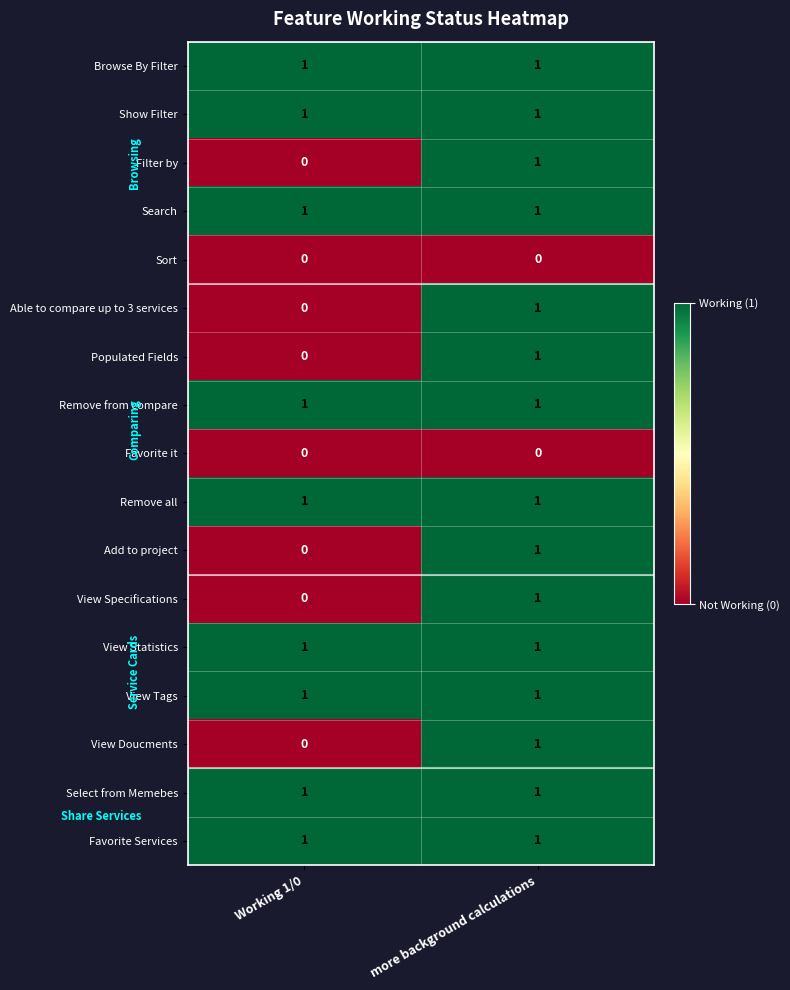

What is the total value across all series at Working 1/0?

9